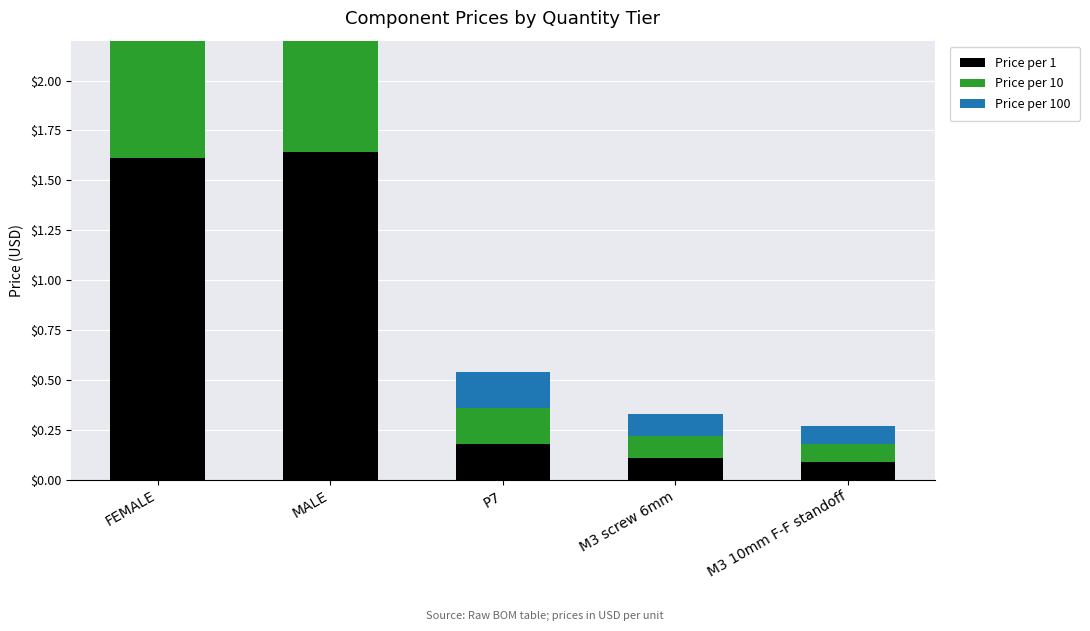

What is the average value of the Price per 1 series?

0.7